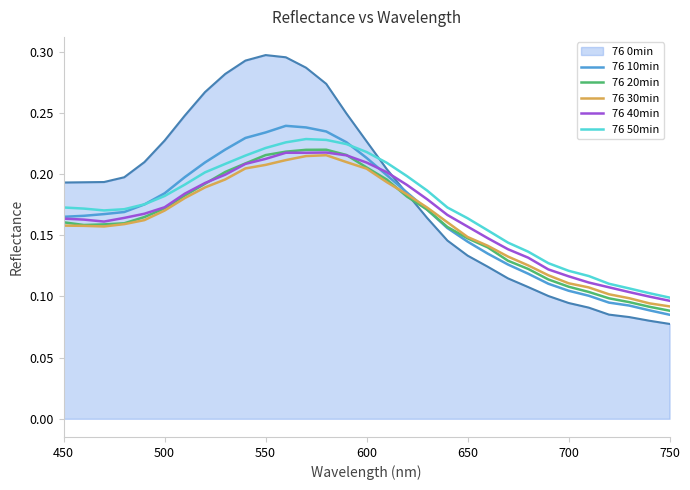

Which series has the largest range (max minus min)?

76 0min